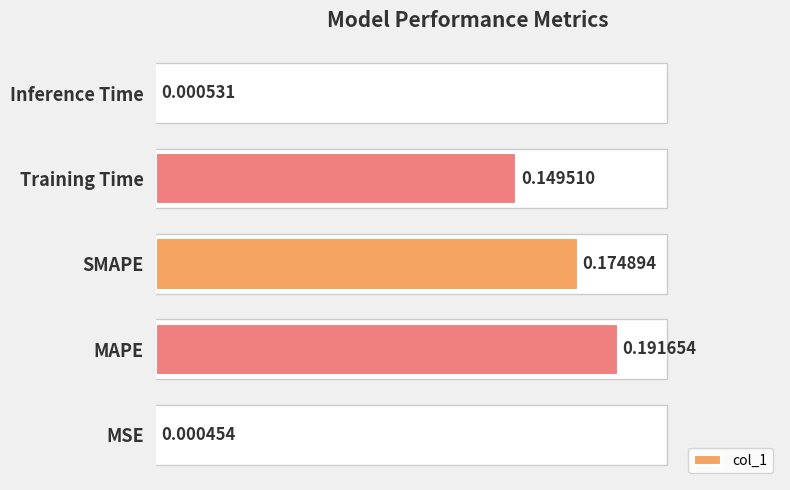

Which label corresponds to the largest value in the chart?

MAPE